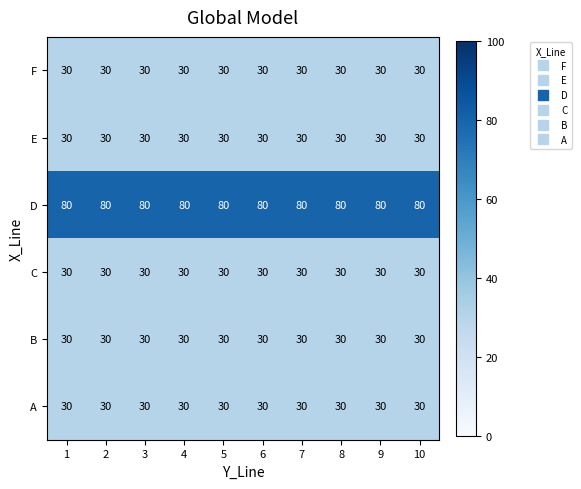

The value of D at 4 is 117. True or false?

False